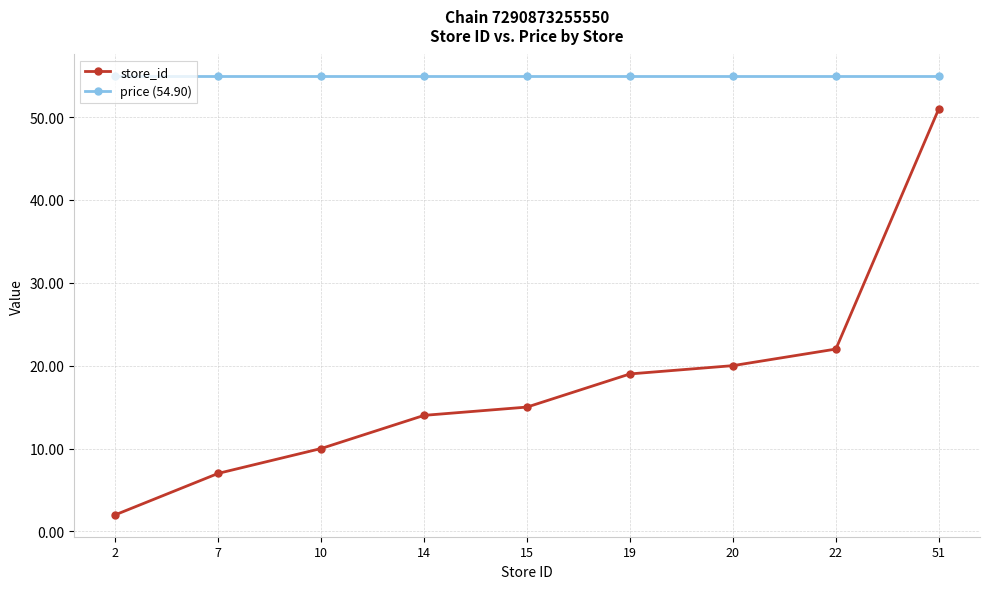

How many categories are shown in the chart?

9